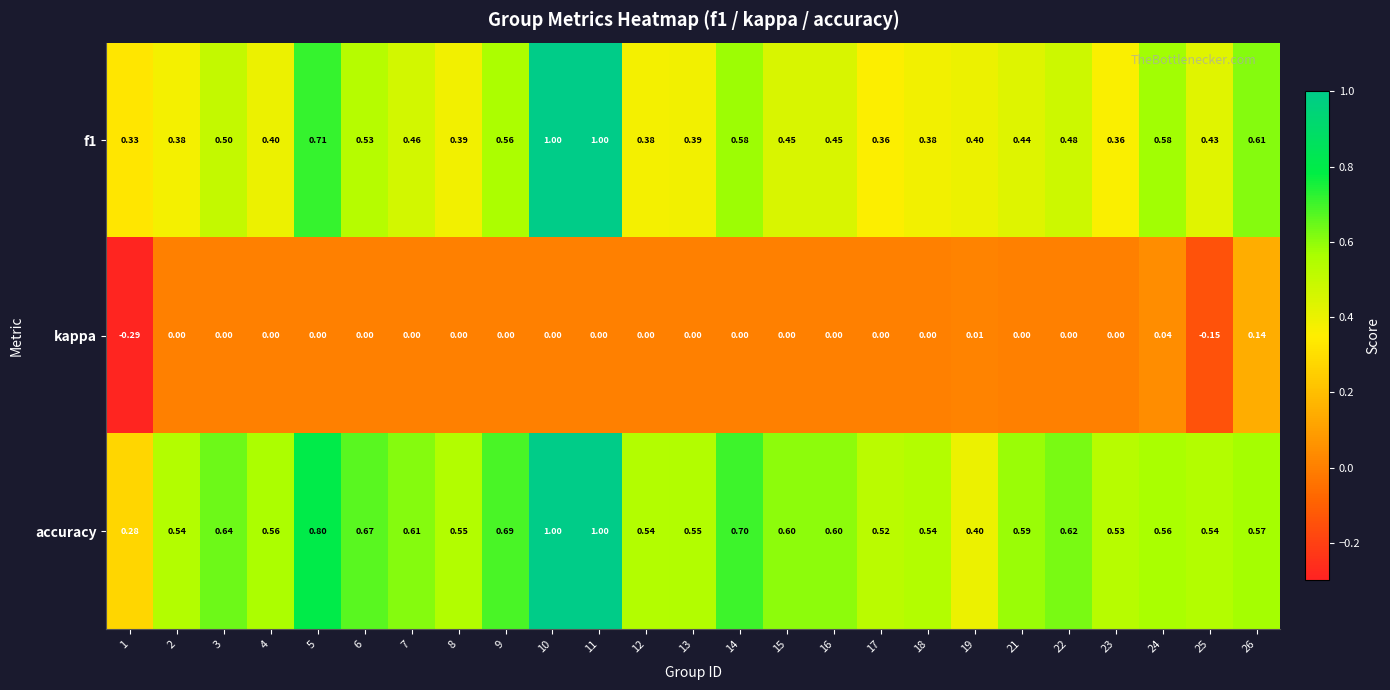

Which series has the largest total across all categories?

accuracy